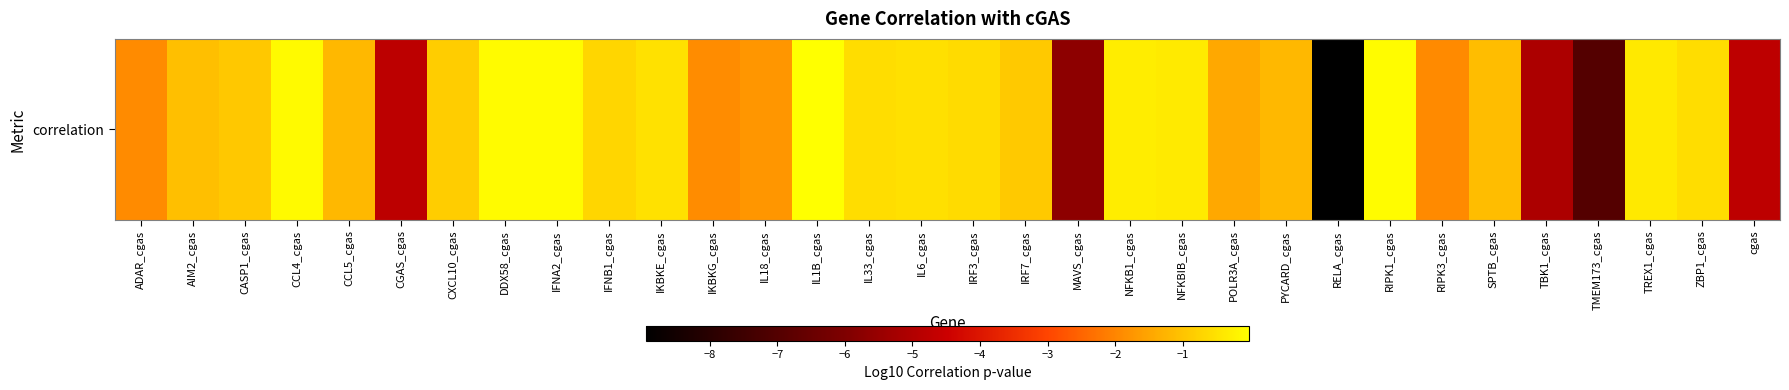

What is the difference between the maximum and second lowest values?

7.0